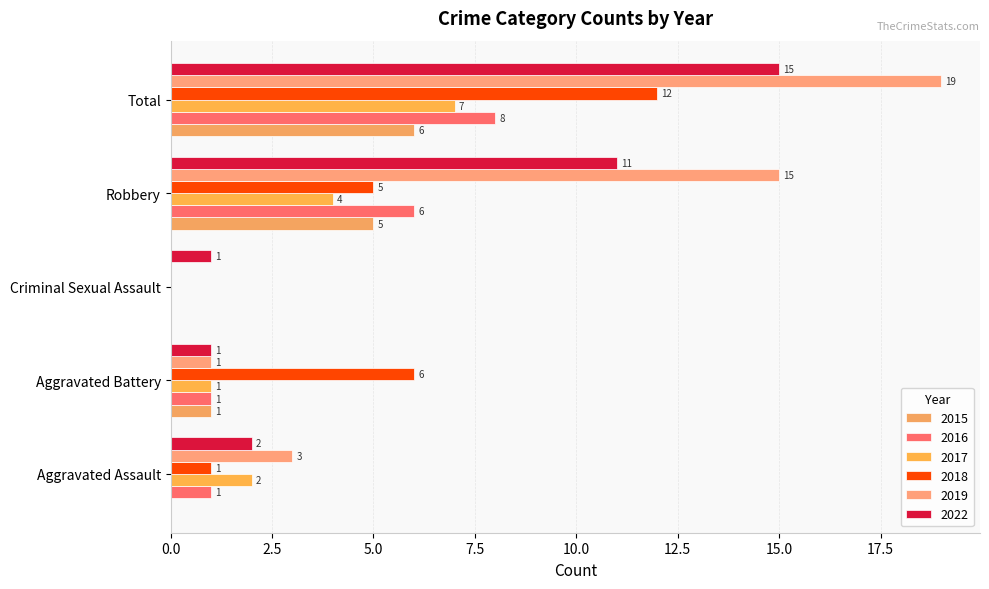

What is the total value across all series at Robbery?

46